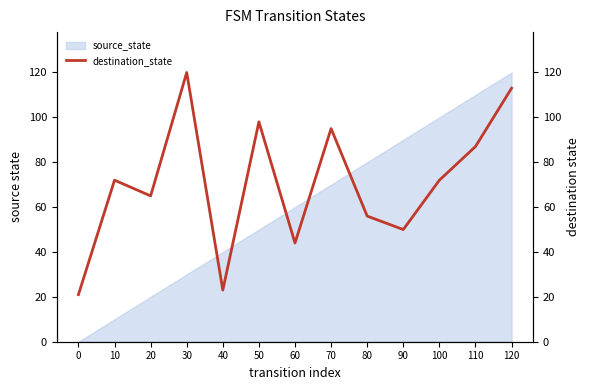

At which category does the data reach its first local peak?

10